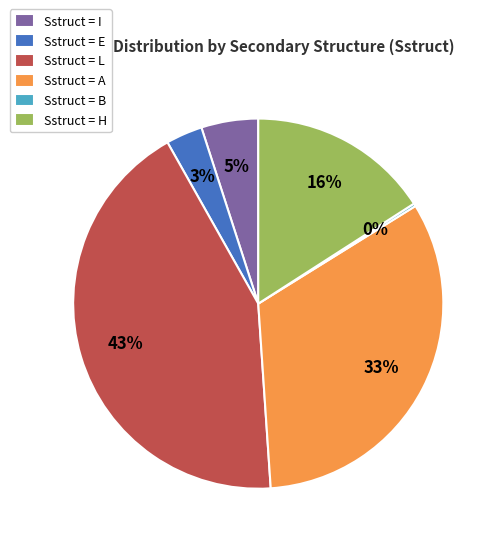

To the nearest percent, what percentage of the pie is Sstruct = H?

16%